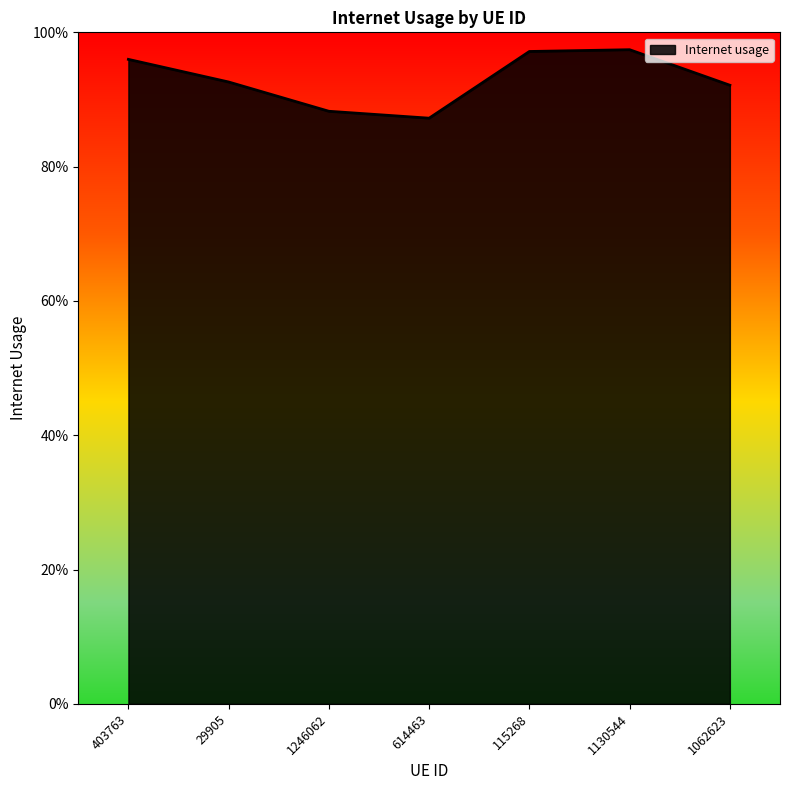

At which label is the value closest to 0?

614463